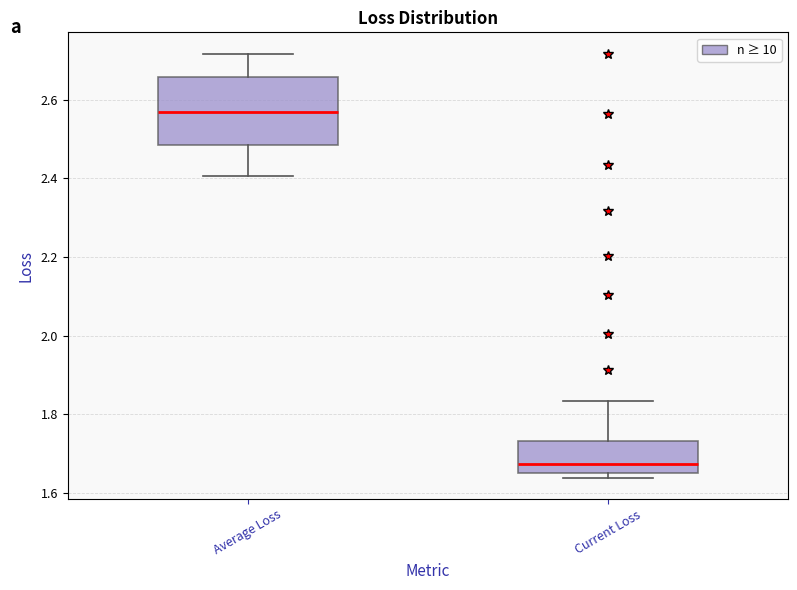

Which box has the lowest median line?

Current Loss